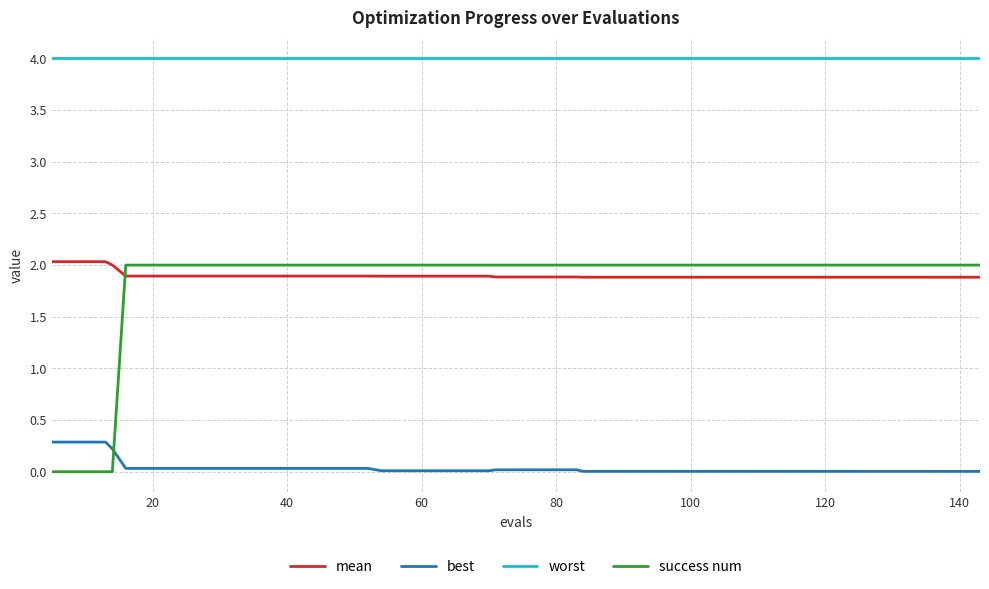

Which series has the widest spread of values?

success num